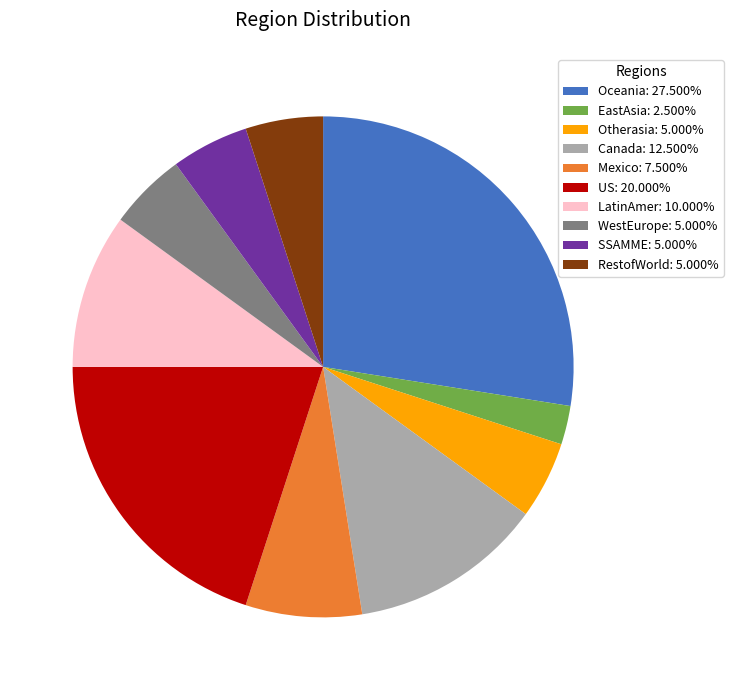

Does WestEurope: 5.000% represent more than half of the total?

No